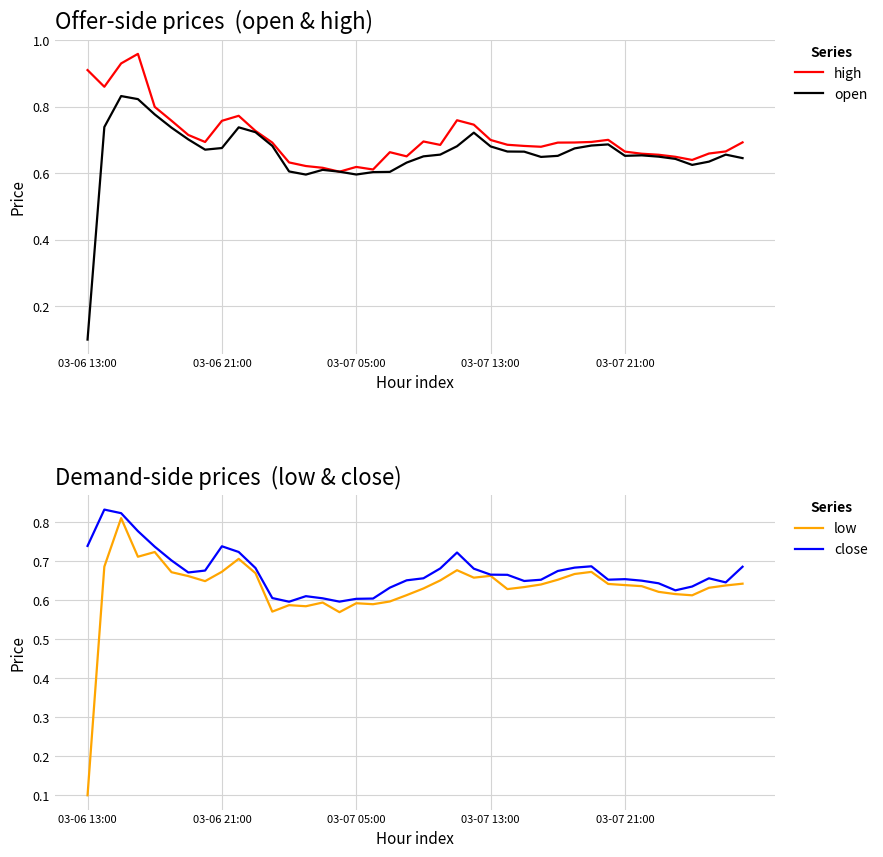

Which category has the lowest value across all series?

03-06 13:00